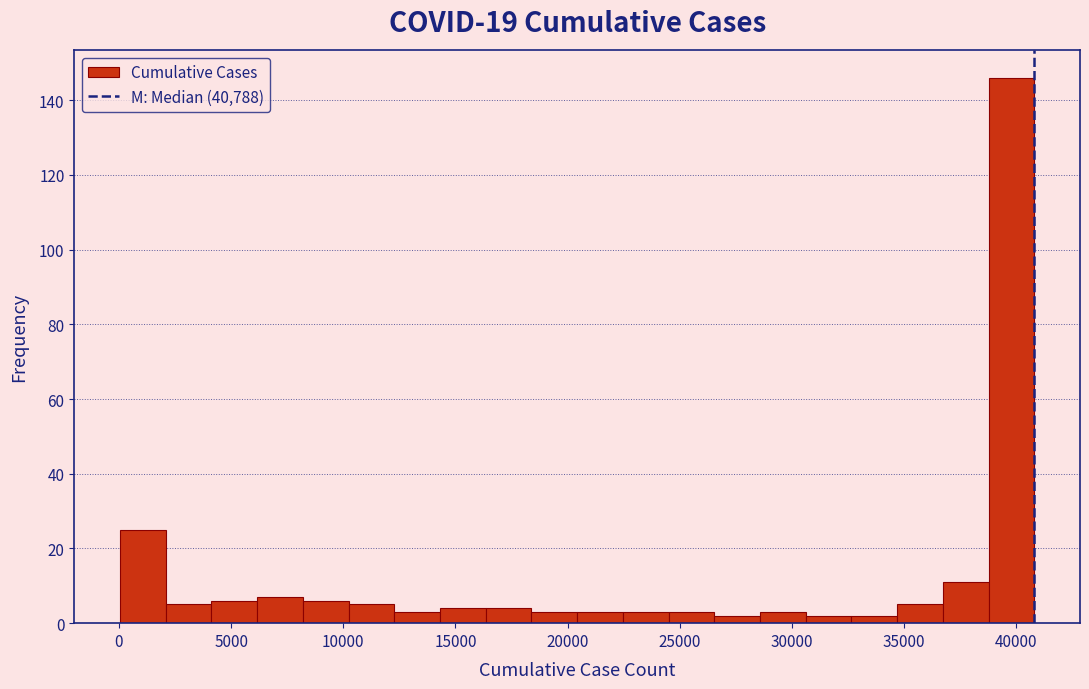

Reading left to right, transcribe this chart: for each bar, give the range it covers on the x-axis and its height. Neither the bar edges nor the heights are printed on the chart, so give them approximately, as read against the axes.

0 to 2000: 26
2000 to 4000: 6
4000 to 6000: 6
6000 to 8000: 8
8000 to 10000: 6
10000 to 12500: 6
12500 to 14500: 4
14500 to 16500: 4
16500 to 18500: 4
18500 to 20500: 4
20500 to 22500: 4
22500 to 24500: 4
24500 to 26500: 4
26500 to 28500: 2
28500 to 30500: 4
30500 to 32500: 2
32500 to 34500: 2
34500 to 36500: 6
36500 to 39000: 12
39000 to 41000: 146